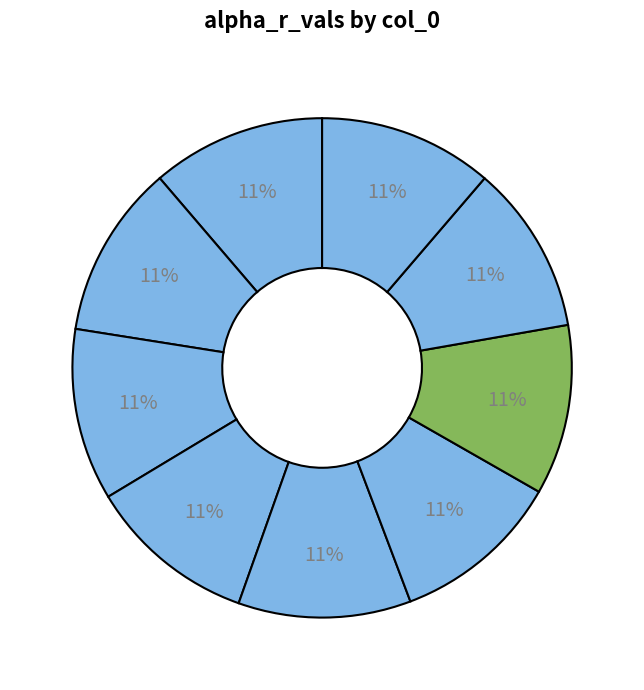

Count the number of slices in the pie.

9